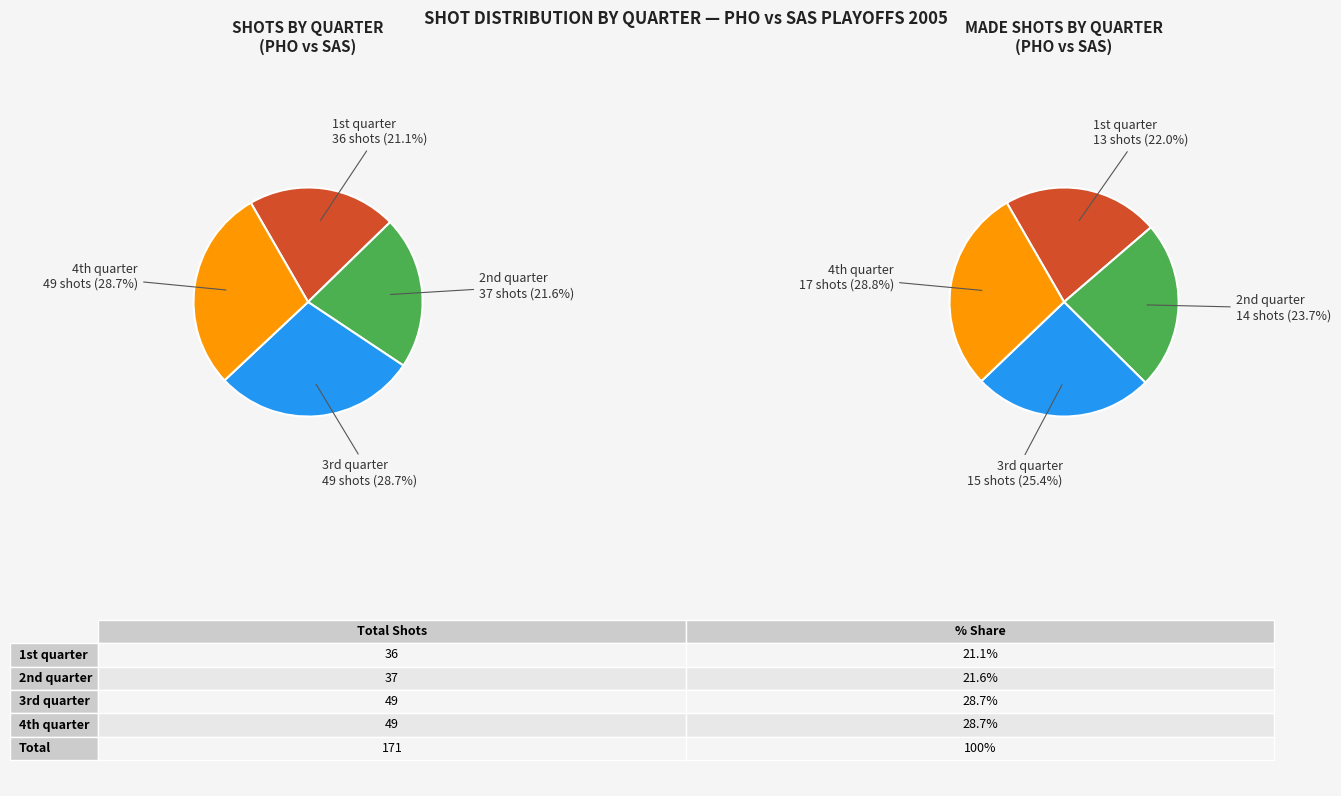

Rank the categories by value from lowest to highest.

1st quarter, 2nd quarter, 3rd quarter, 4th quarter